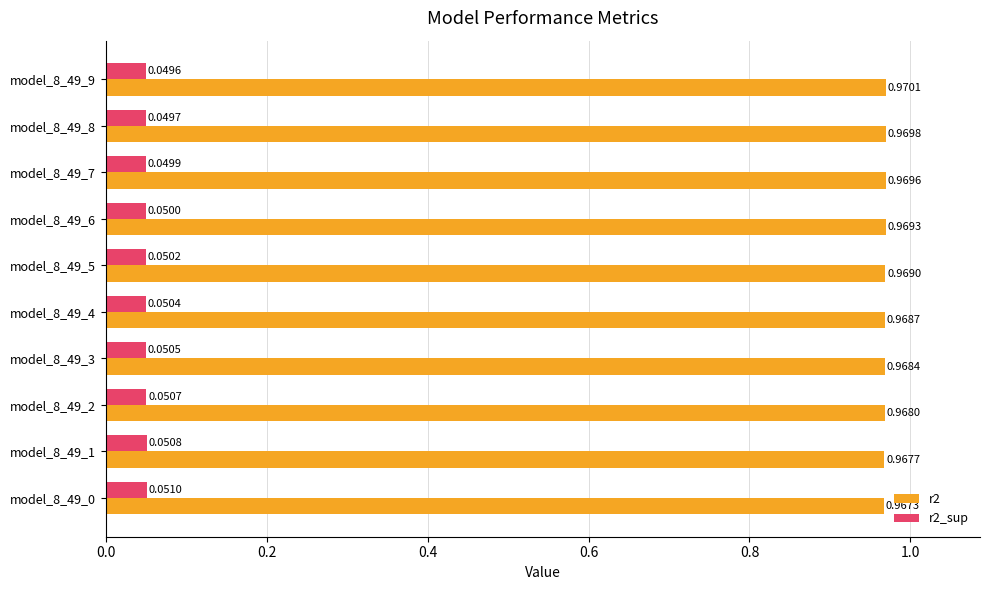

Which series has the largest range (max minus min)?

r2